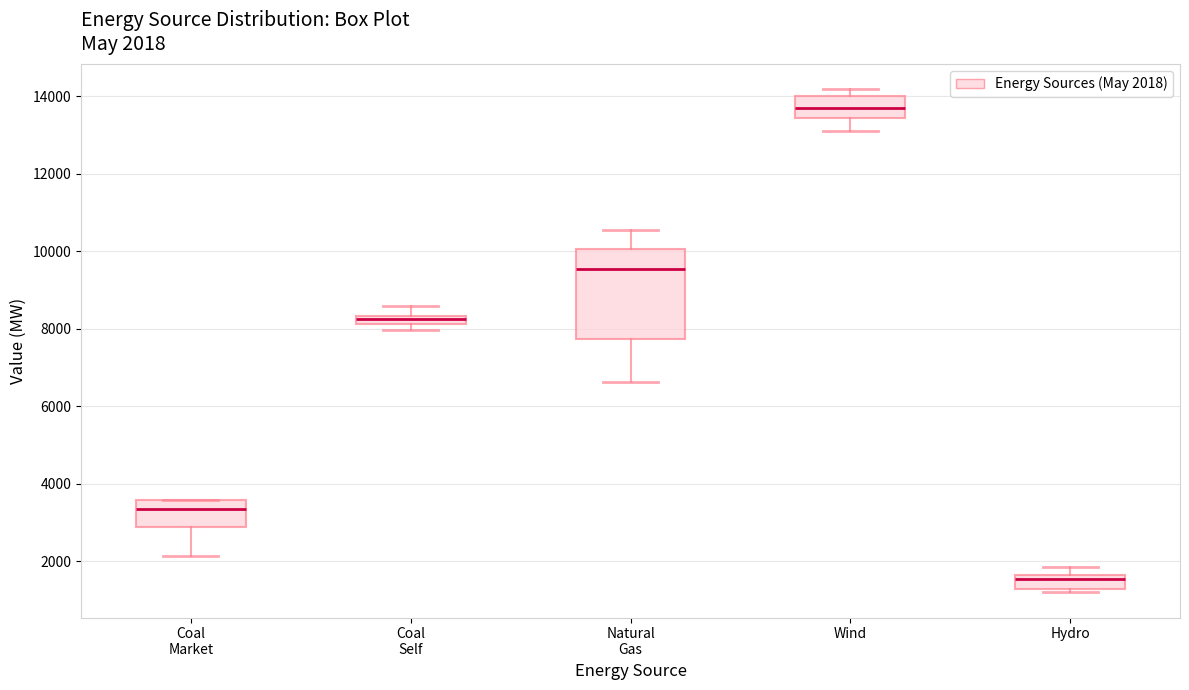

Which box is the tallest, from its lower edge to its upper edge?

Natural Gas